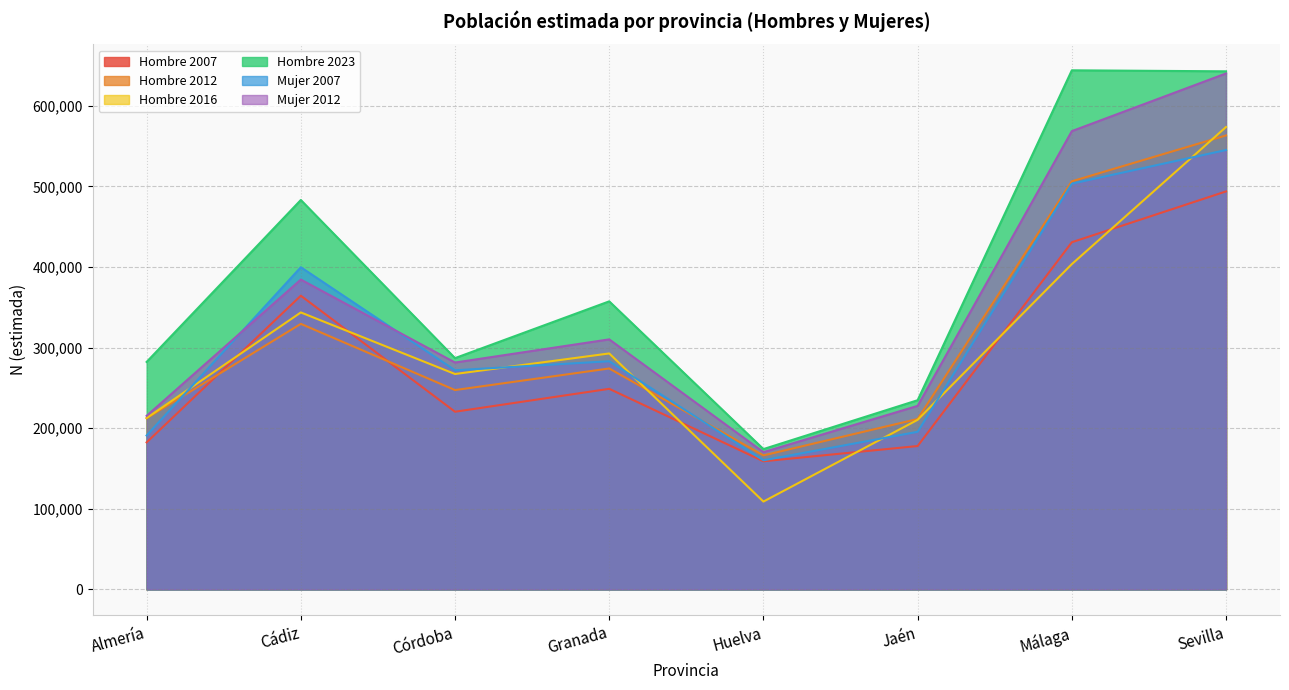

Where does the Hombre 2016 series first go above 292801?

Cádiz